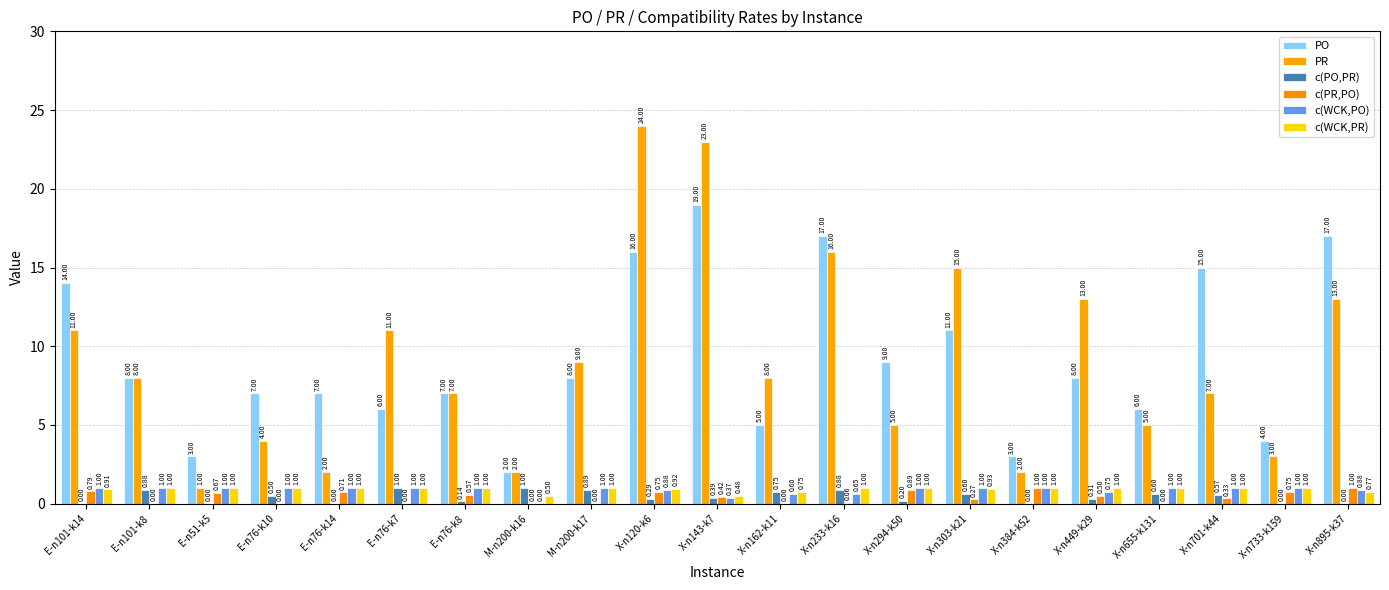

What value does the c(WCK,PO) series have at X-n162-k11?

0.6